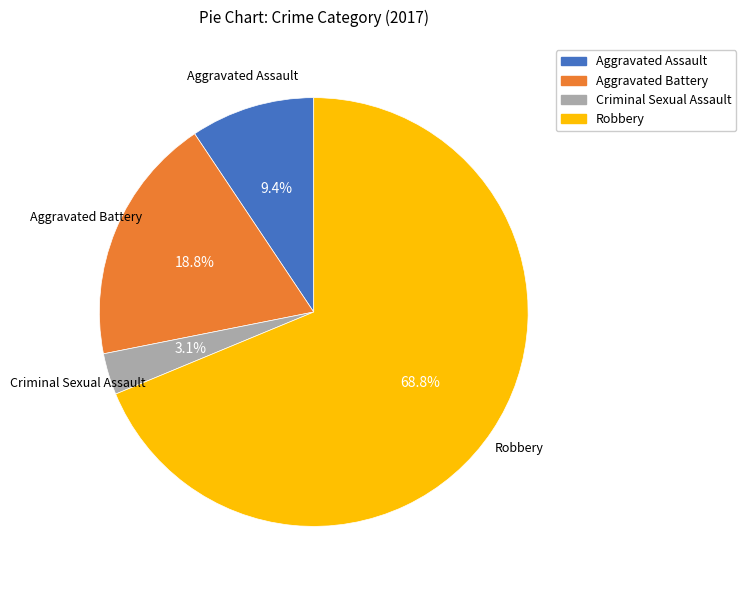

How many slices are in this pie chart?

4